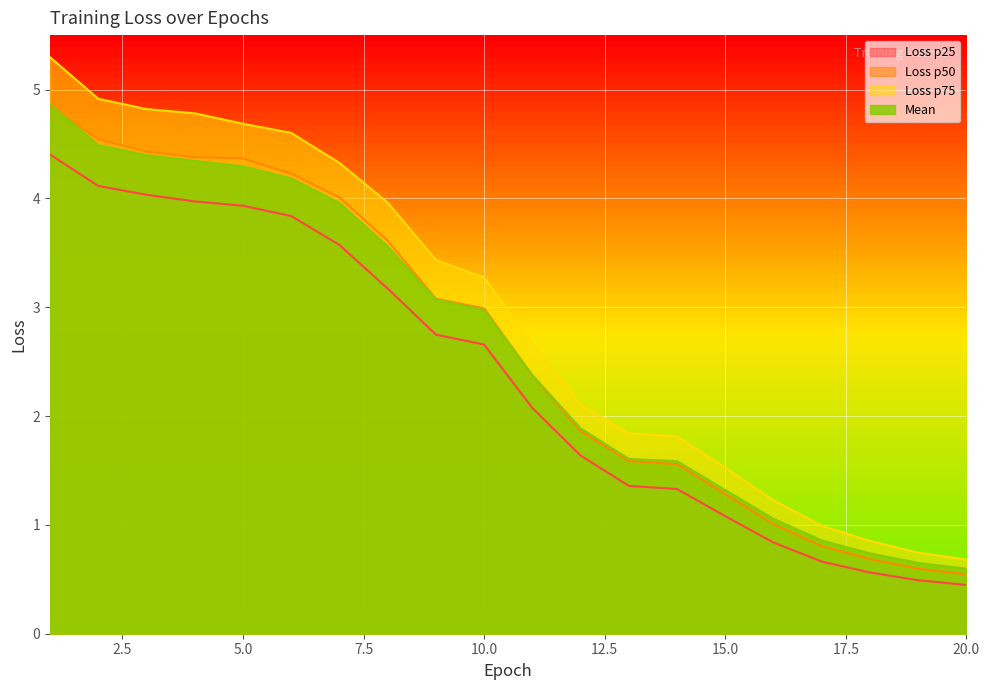

The Loss p75 series shows 2.5 at 4. True or false?

False